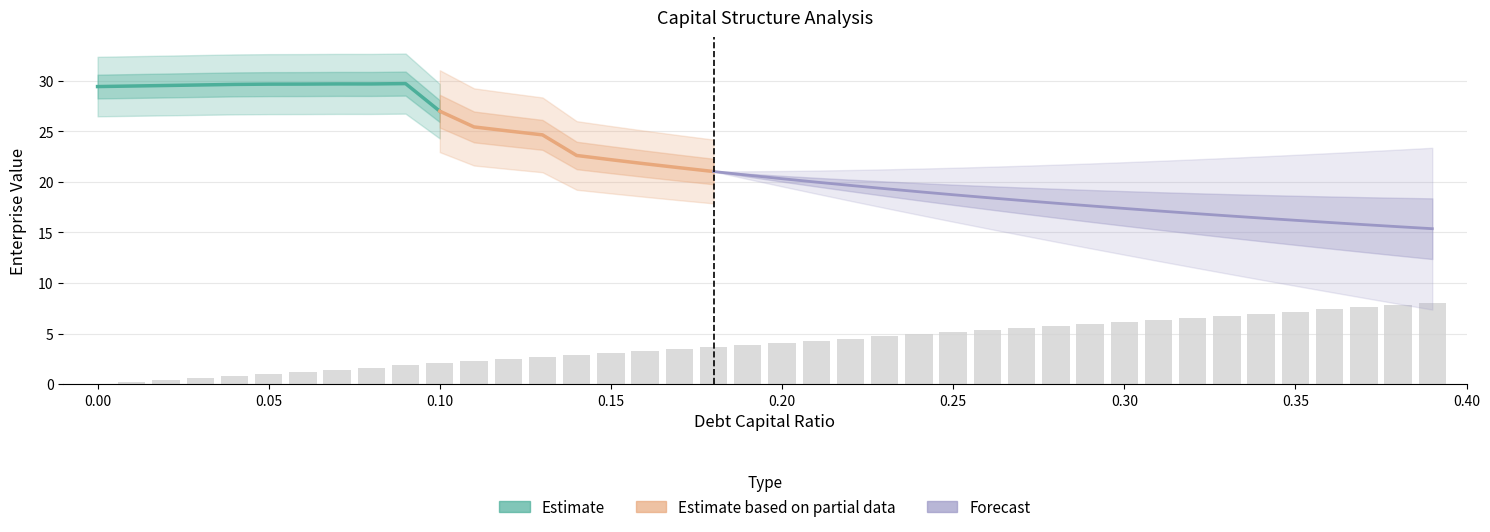

True or false: debt has a value of 2.5 at 0.29.

False